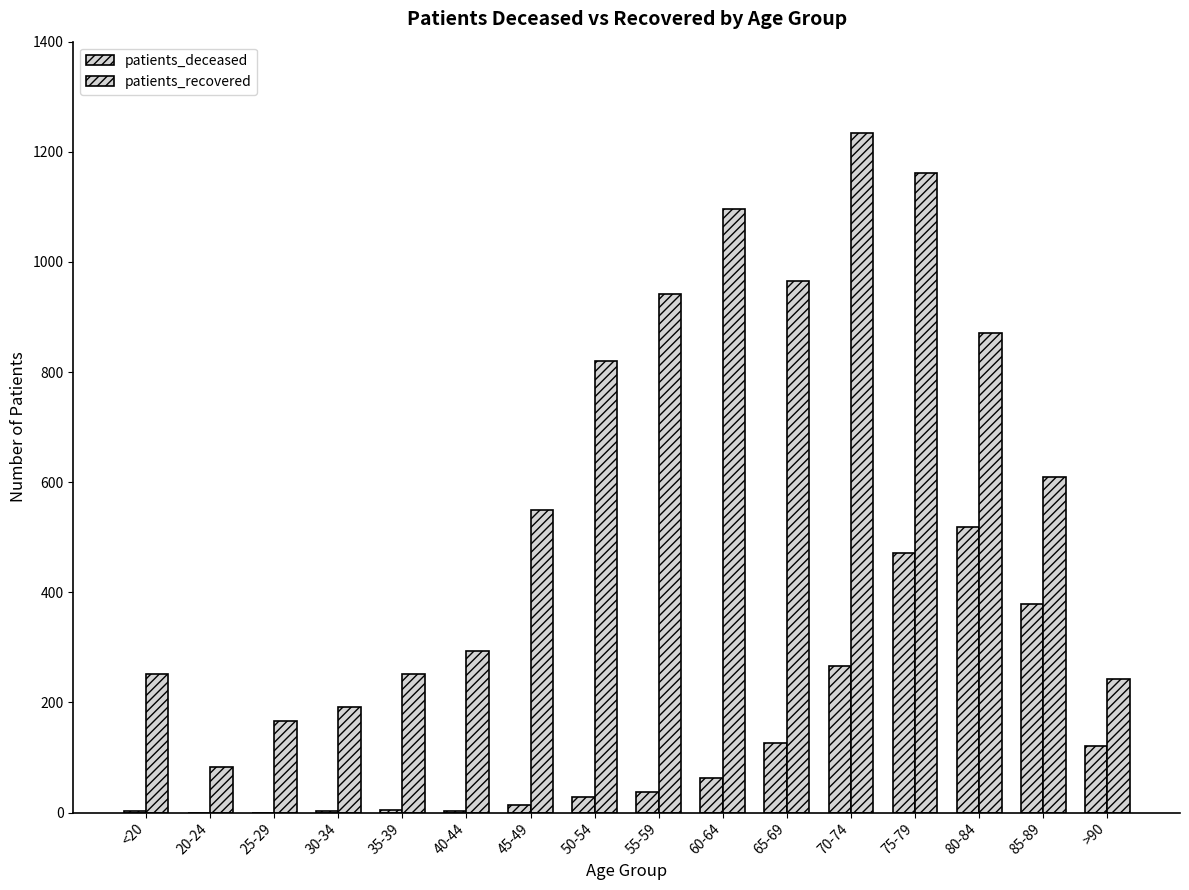

How many distinct data groups are displayed?

2